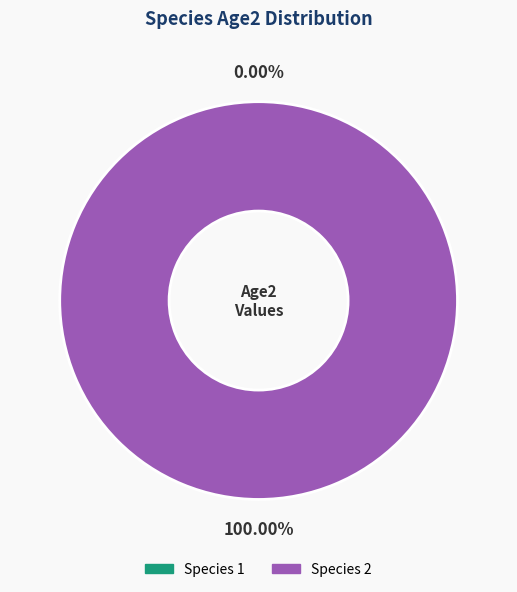

To the nearest percent, what percentage of the pie is Species 2?

100%